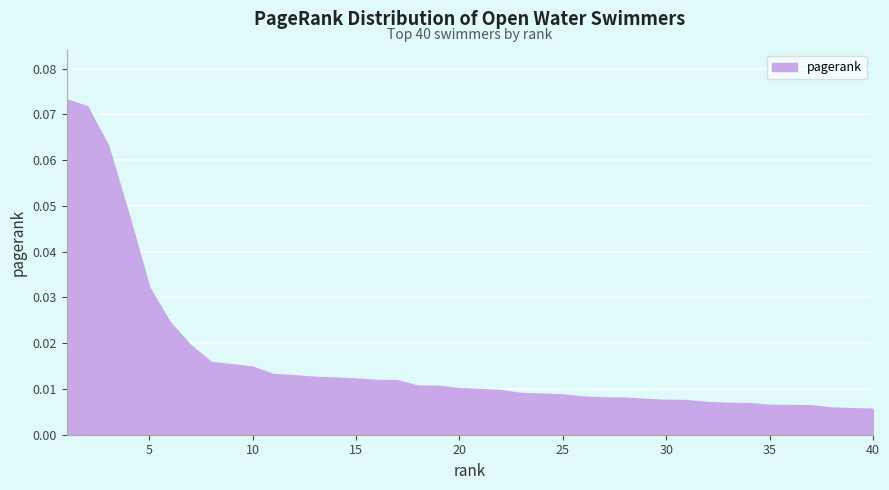

Reading right to left, extract all data points from this chart.

0.0	0.0	0.0	0.0	0.0	0.0	0.0	0.0	0.0	0.0	0.0	0.0	0.0	0.0	0.0	0.0	0.0	0.0	0.0	0.0	0.0	0.0	0.0	0.0	0.0	0.0	0.0	0.0	0.0	0.0	0.0	0.0	0.0	0.0	0.0	0.0	0.0	0.1	0.1	0.1